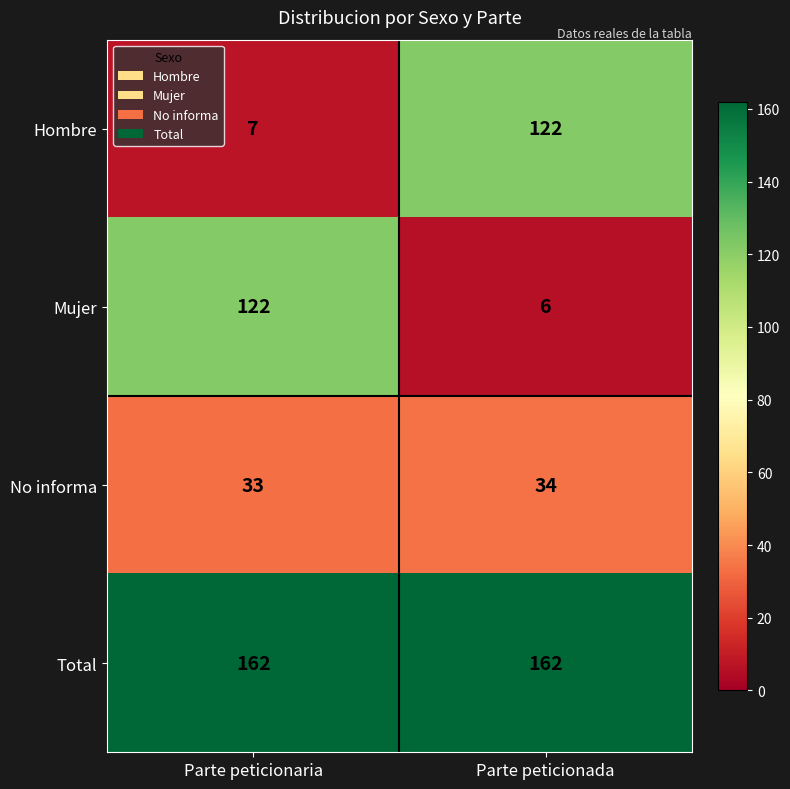

How many data points does each series have?

2